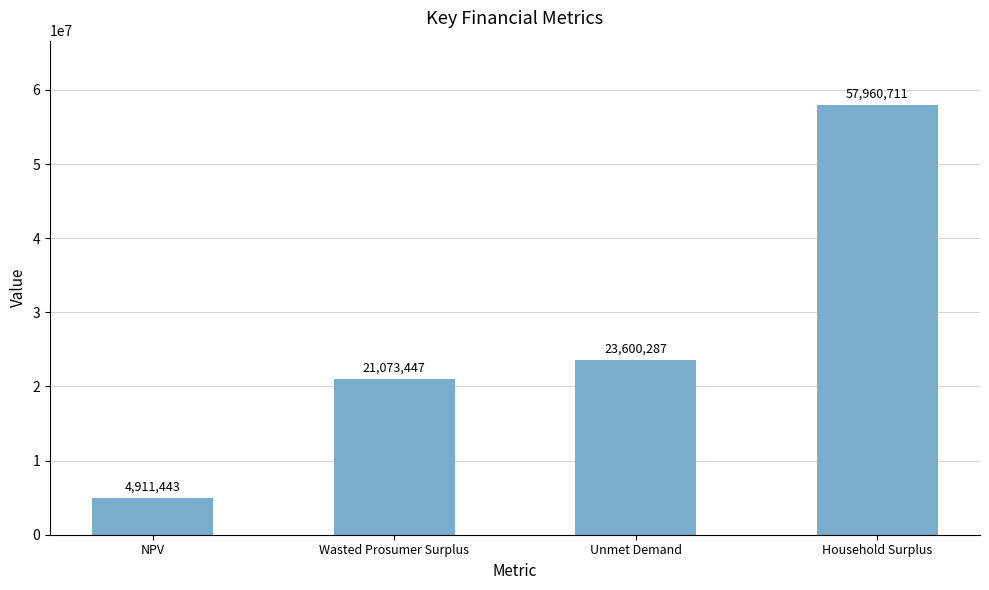

What is the difference between the maximum and minimum values?

53049268.3